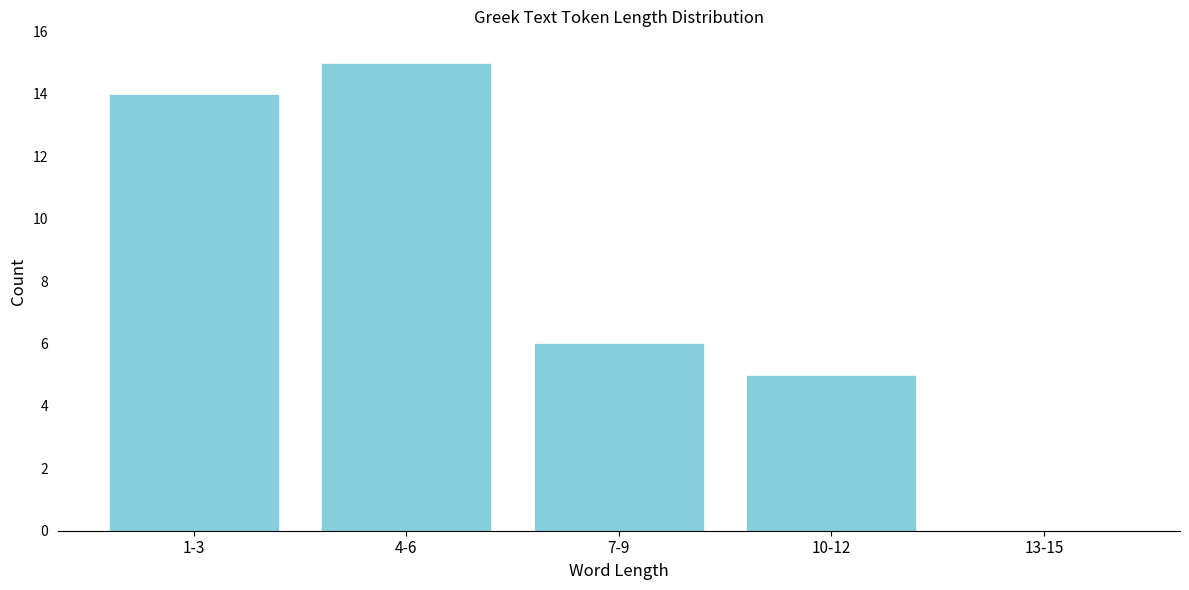

Reading left to right, what are all the values shown in this chart?

1-3=14	4-6=15	7-9=6	10-12=5	13-15=0